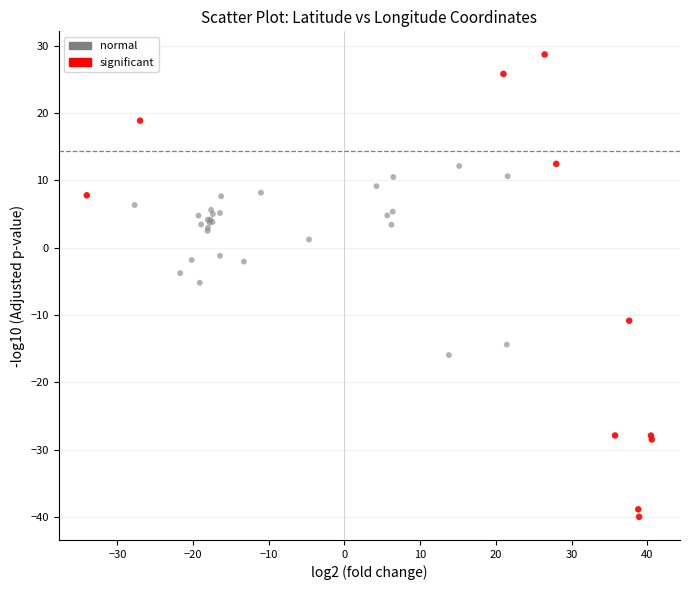

Which series reaches the minimum Y coordinate?

significant